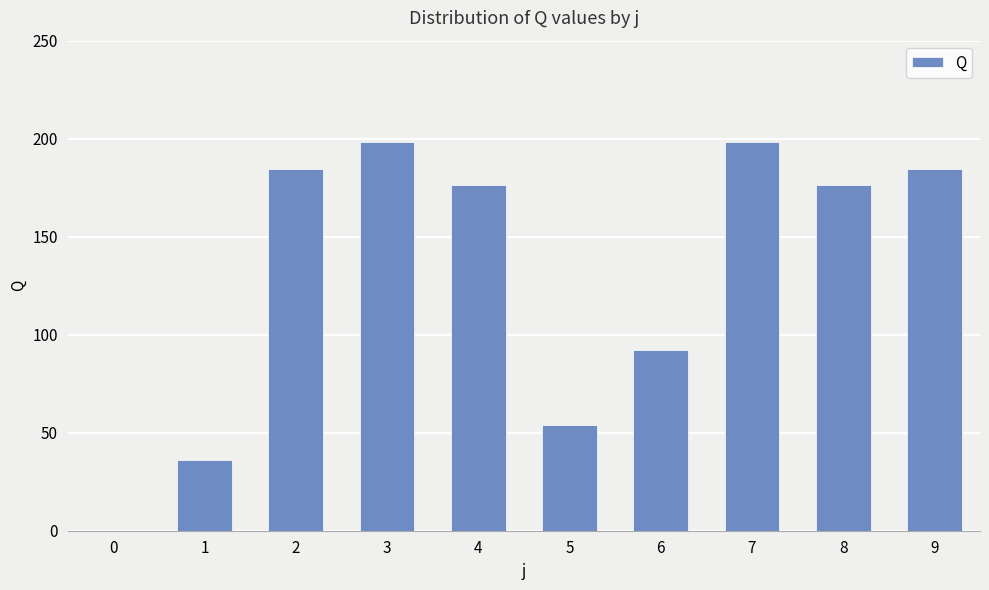

What is the change in value from 5 to 9?

+130.5